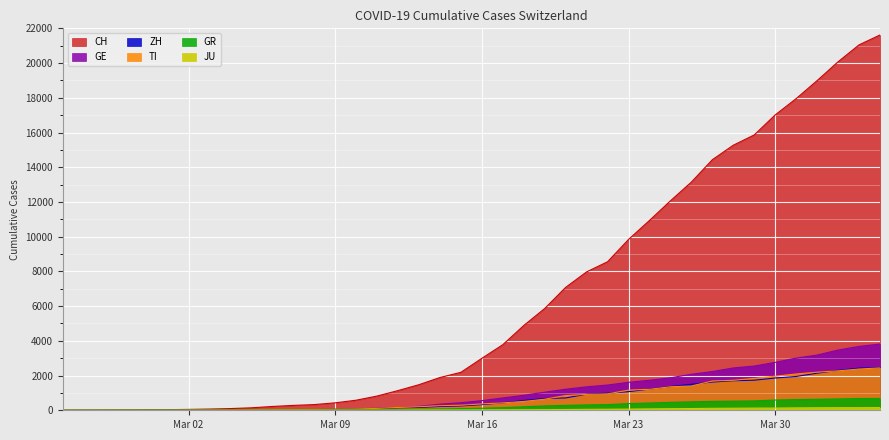

True or false: JU has a value of 92 at 2020-03-25.

True